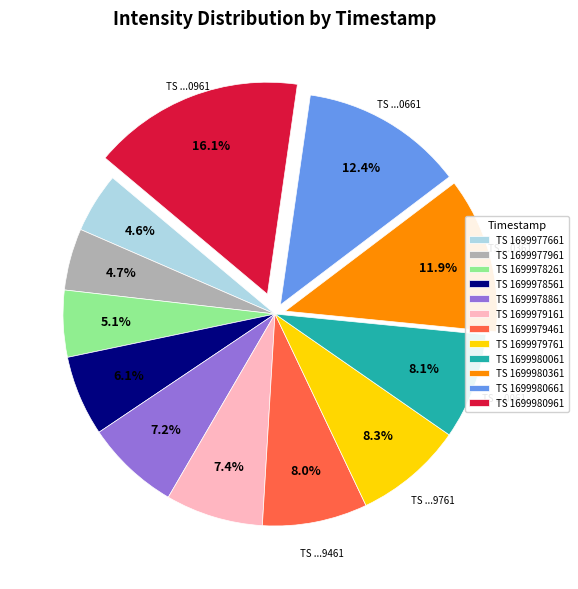

Which category has the biggest portion of the pie?

TS 1699980961